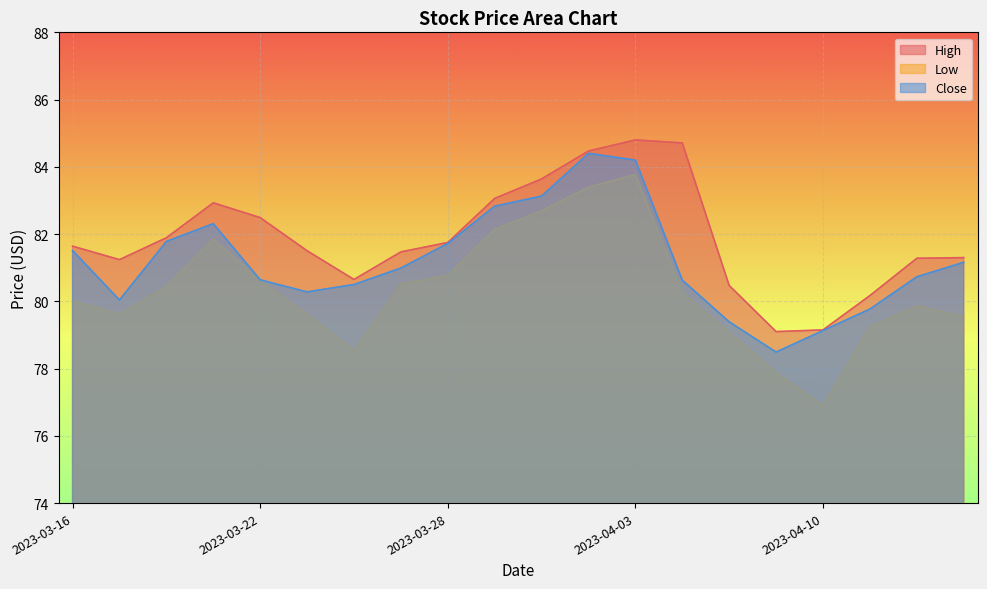

What is the label of the 6th point from the right?

2023-04-05